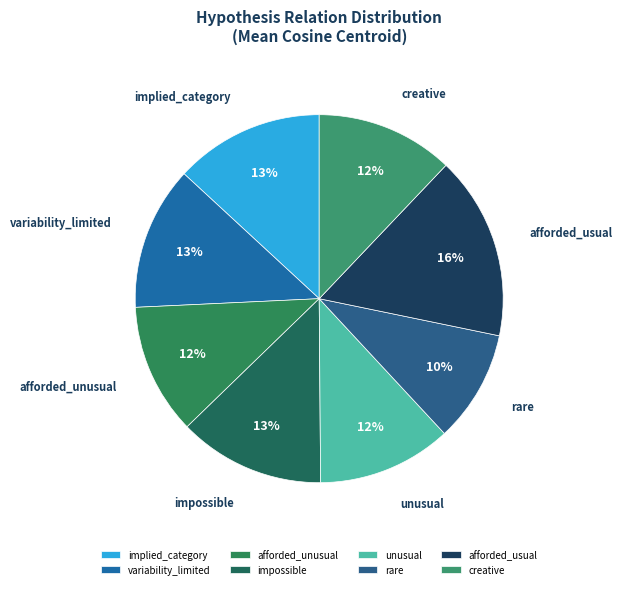

Which category has the smallest portion of the pie?

rare